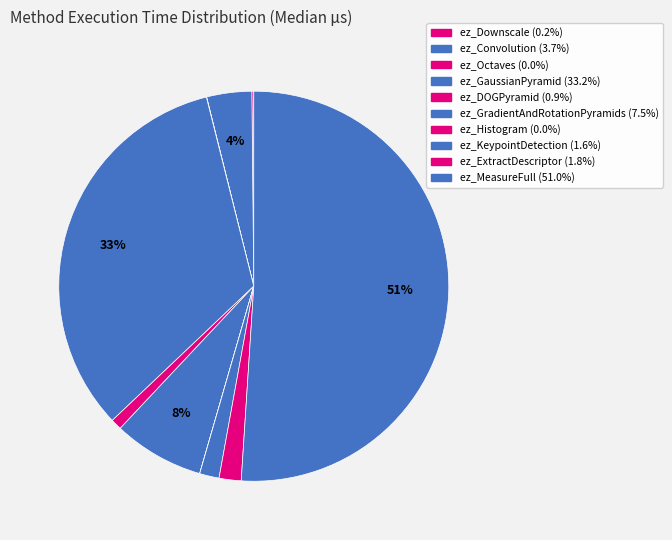

To the nearest percent, what is the difference between the largest and smallest slice percentages?

51%